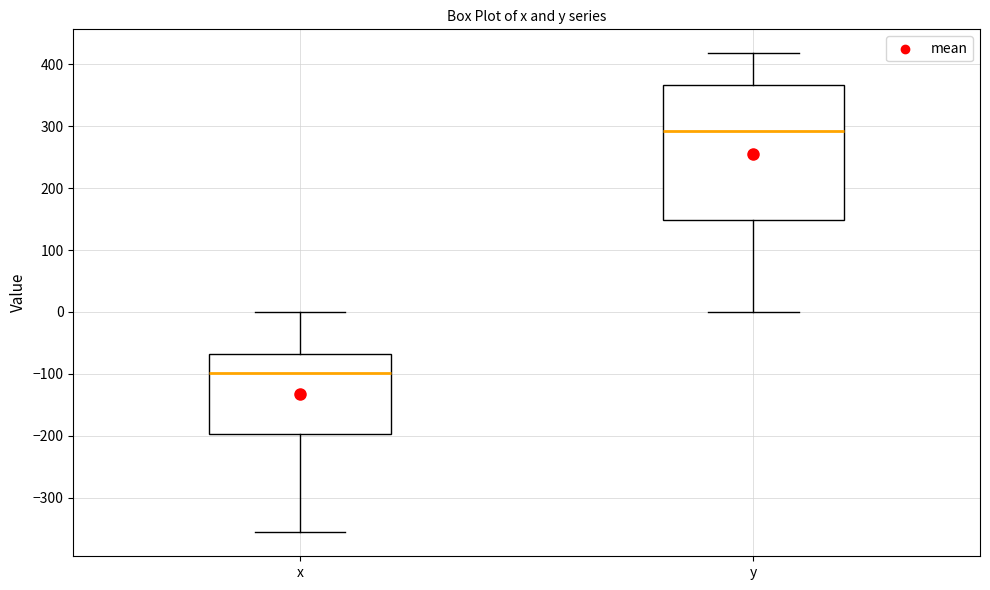

Where is the lower edge of the box for x on the y-axis? The values are not printed on the chart, so give them approximately, as read against the axis.

-200